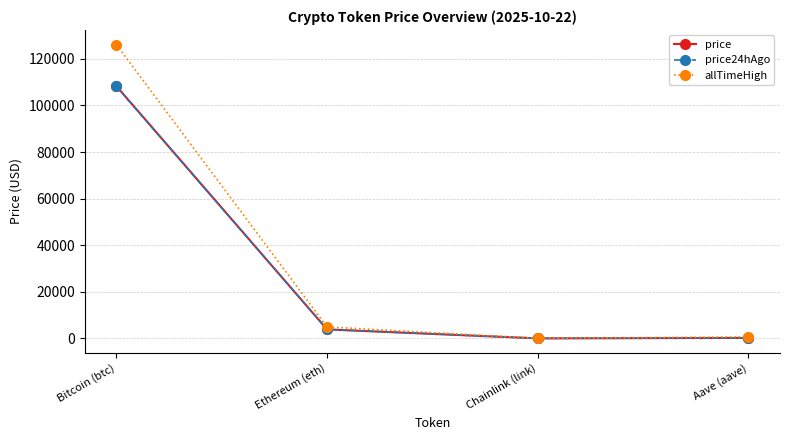

What is the spread (max minus min) of values at Bitcoin (btc)?

17915.0